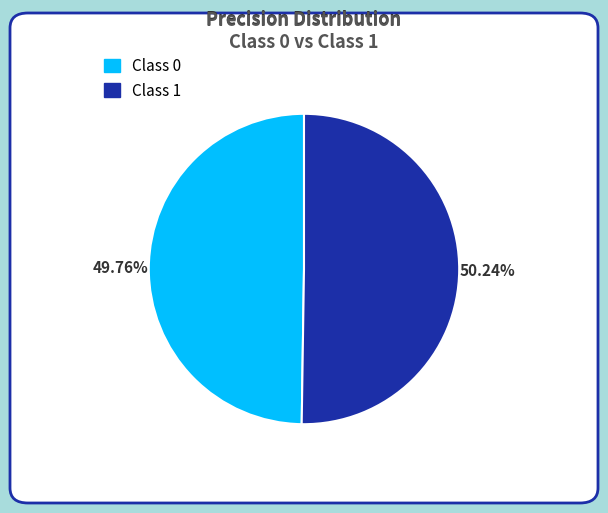

How many segments does this pie chart have?

2